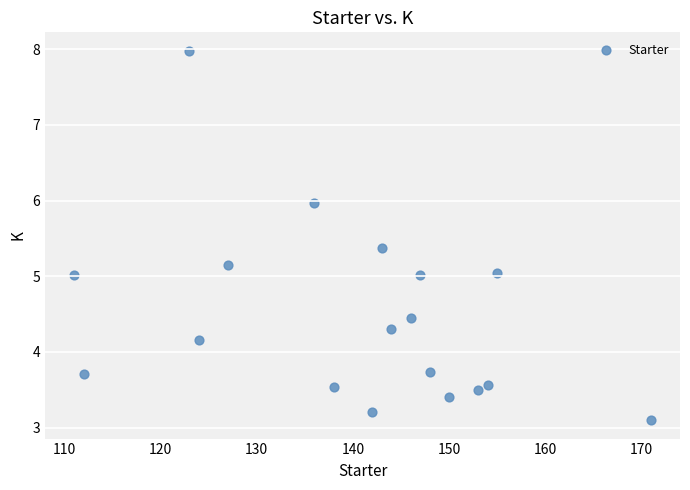

List the coordinates of all points as (X, Y) pairs, reading left to right.

(111.0, 5.0)  (112.0, 3.7)  (123.0, 8.0)  (124.0, 4.2)  (127.0, 5.2)  (136.0, 6.0)  (138.0, 3.5)  (142.0, 3.2)  (143.0, 5.4)  (144.0, 4.3)  (146.0, 4.4)  (147.0, 5.0)  (148.0, 3.7)  (150.0, 3.4)  (153.0, 3.5)  (154.0, 3.6)  (155.0, 5.0)  (171.0, 3.1)